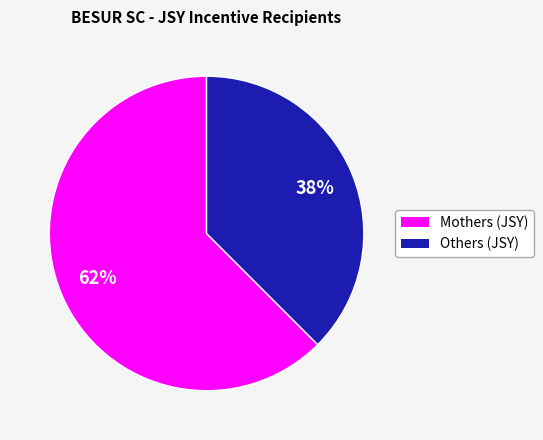

Count the number of slices in the pie.

2